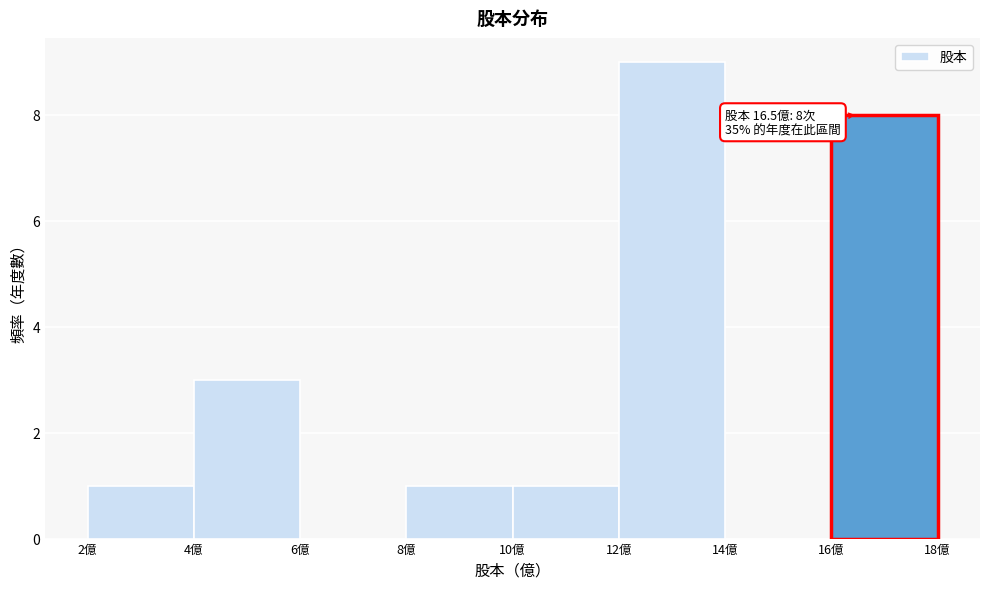

Which range on the x-axis has the tallest bar?

12 to 14